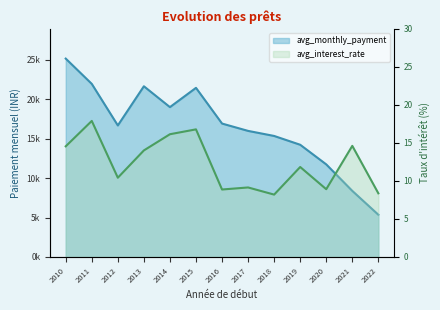

Reading left to right, list all the values displayed in this chart.

avg_monthly_payment: 25155.0	21947.0	16678.0	21644.0	19001.0	21444.0	16917.0	15986.0	15344.0	14228.0	11739.0	8379.0	5354.0
avg_interest_rate: 14.6	17.9	10.4	14.0	16.1	16.8	8.9	9.1	8.2	11.8	8.9	14.6	8.4